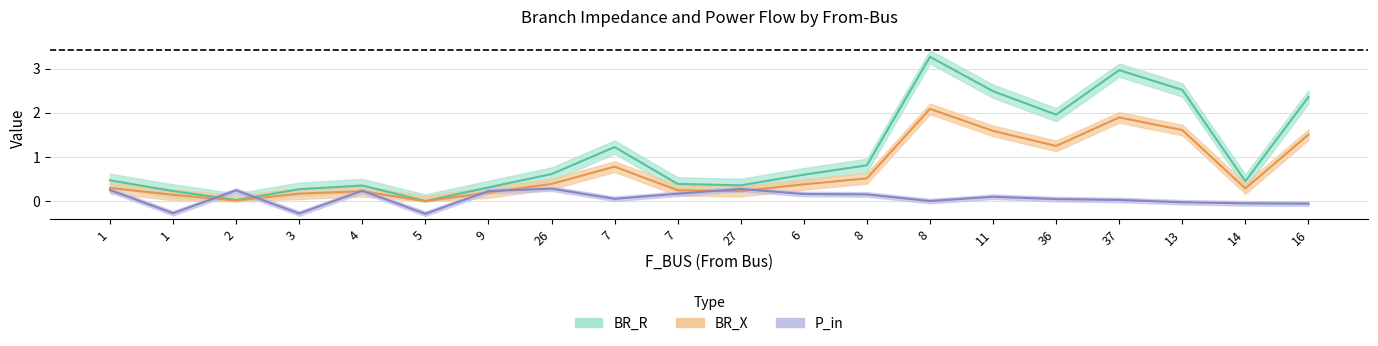

The value of BR_X at 37 is 3.0. True or false?

True